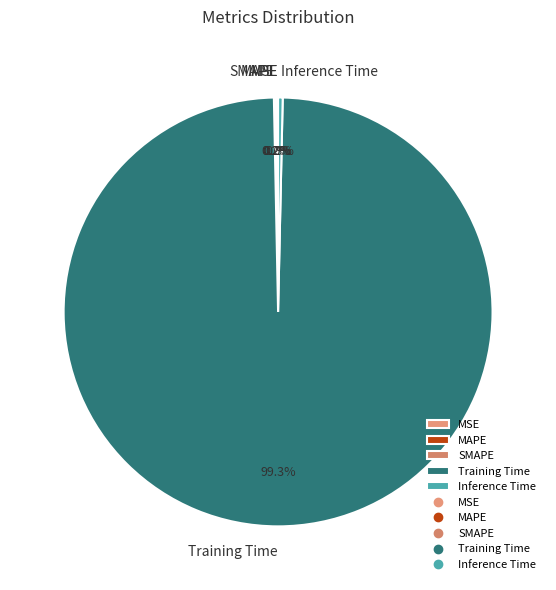

Which has a higher value, Inference Time or Training Time?

Training Time